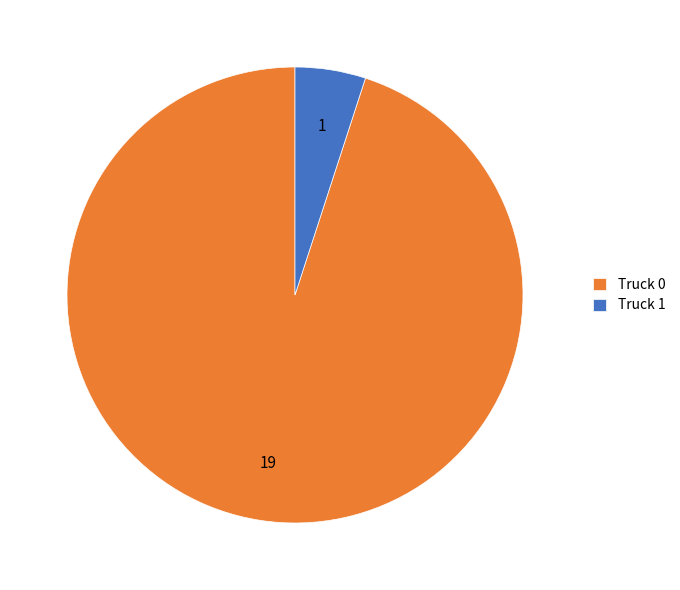

What is the largest slice in the pie chart?

Truck 0